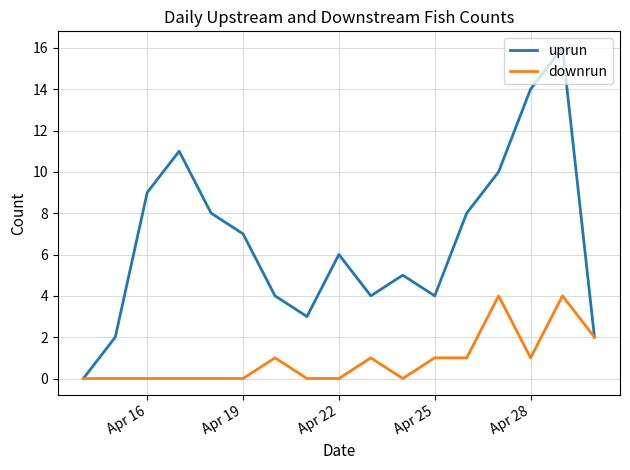

Which series has the largest range (max minus min)?

uprun